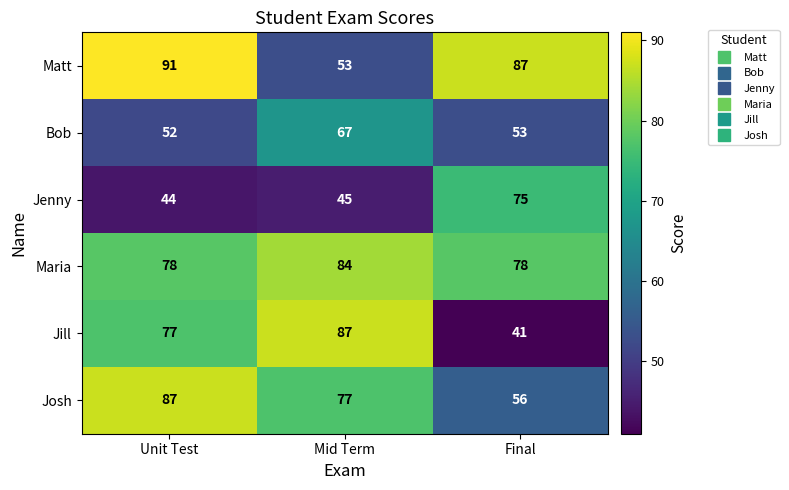

What is the difference between the maximum and second lowest values in the Jenny series?

30